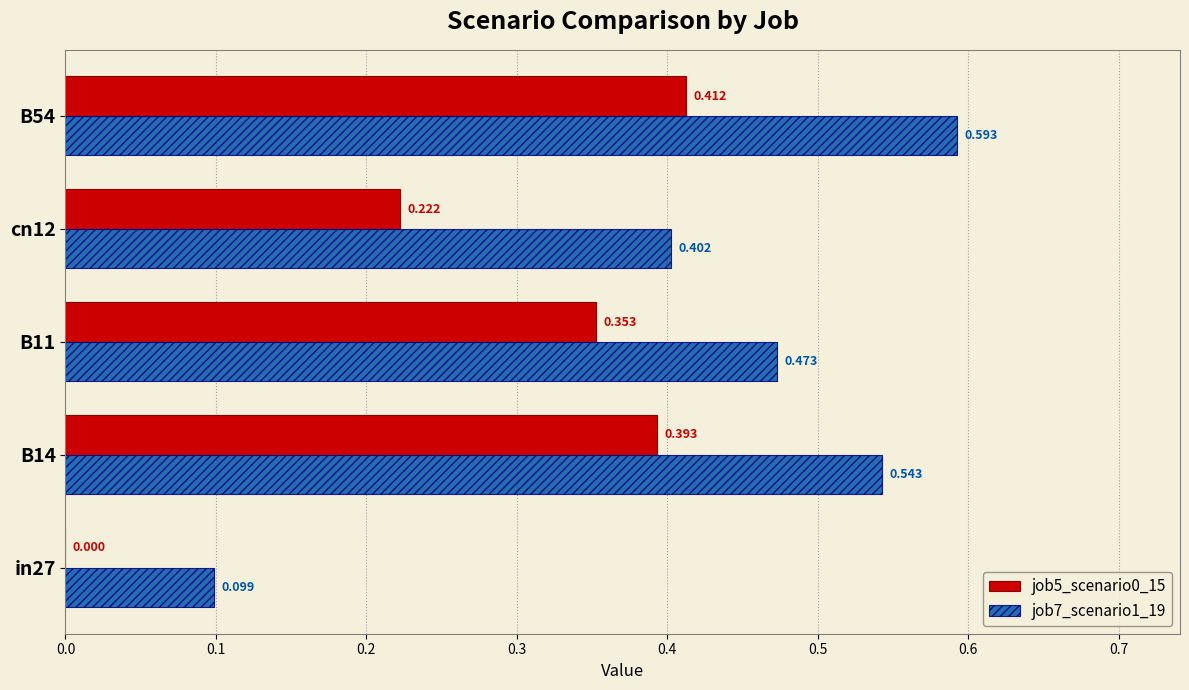

Is the value of job5_scenario0_15 at B14 greater than the value of job7_scenario1_19 at B14?

No